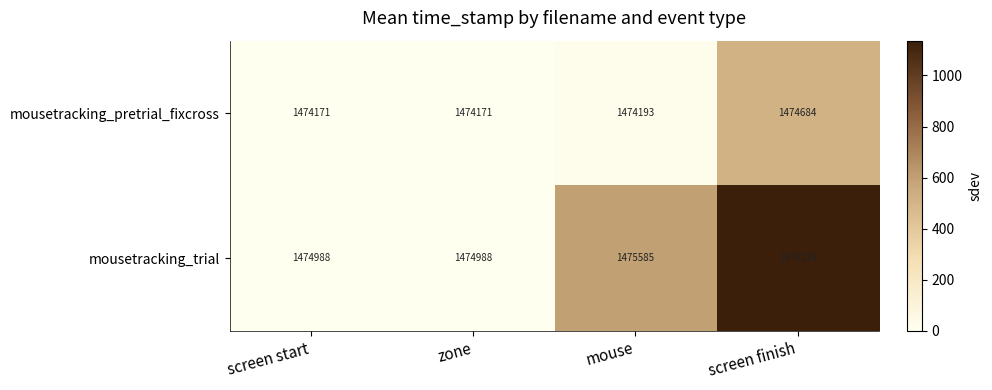

What is the difference between the highest and lowest values at screen finish?

1440